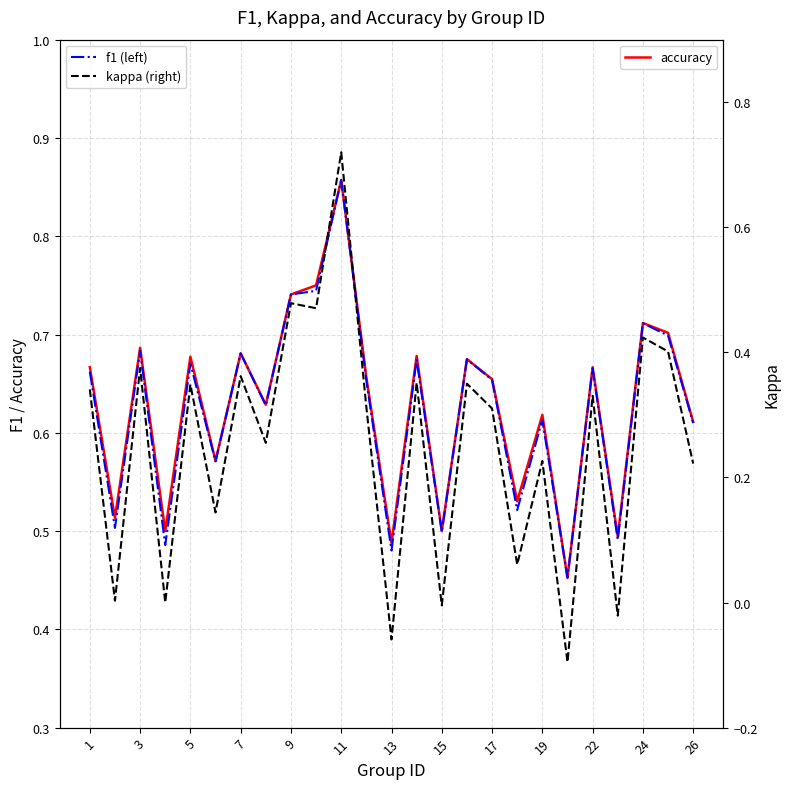

What is the difference between the maximum and minimum values in the kappa series?

0.8